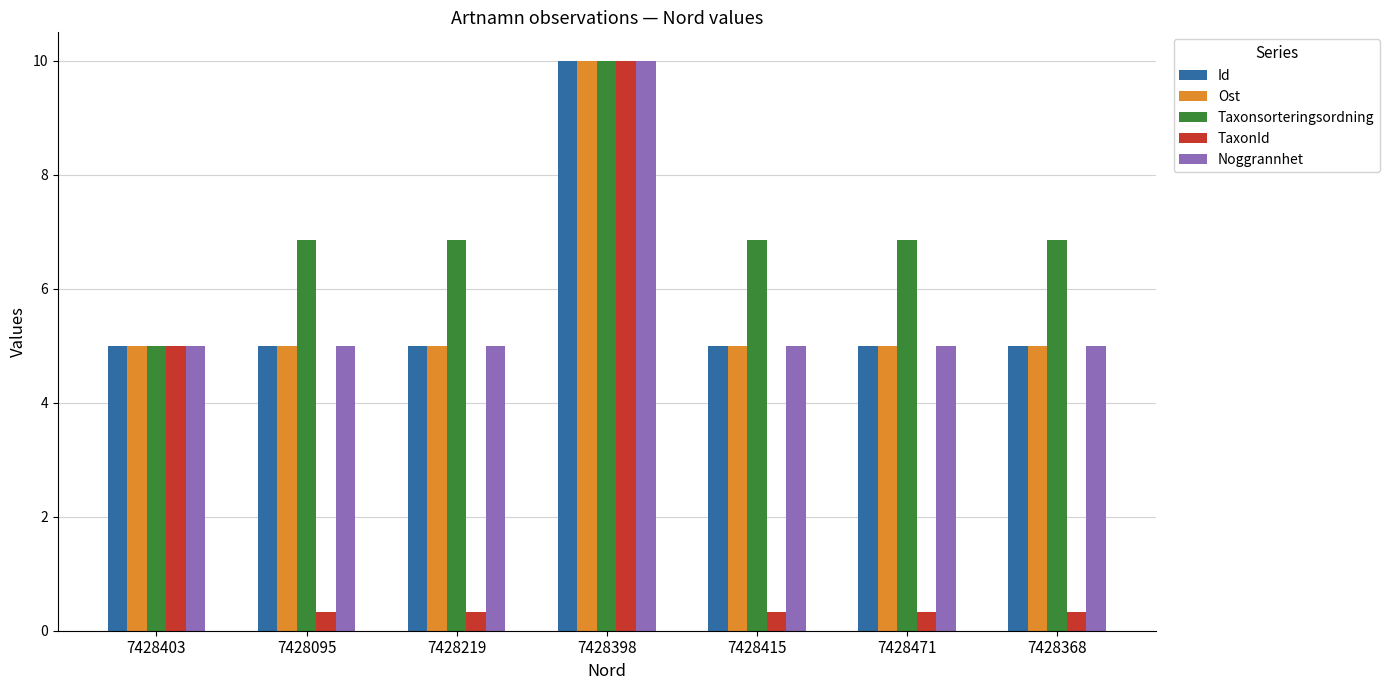

What is the label of the 1st bar from the left?

7428403